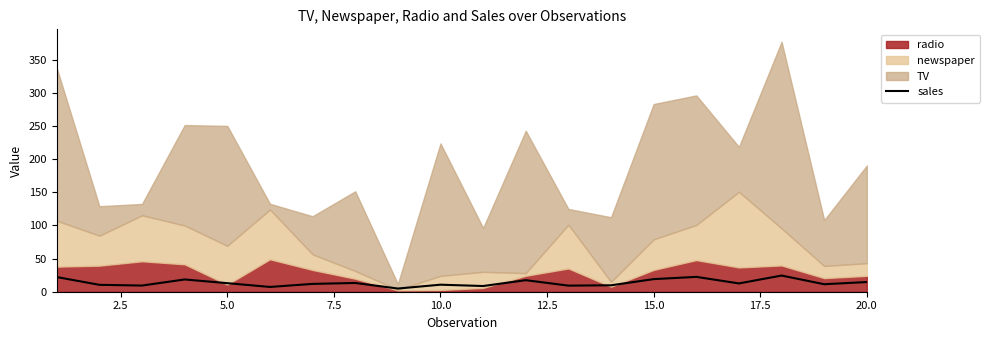

What is the highest value of the sales series?

24.4